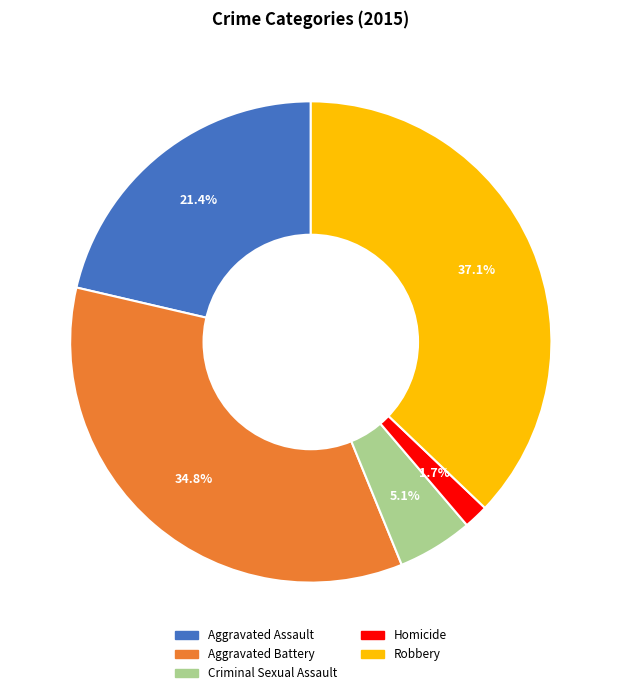

Does Homicide account for over 50% of the chart?

No